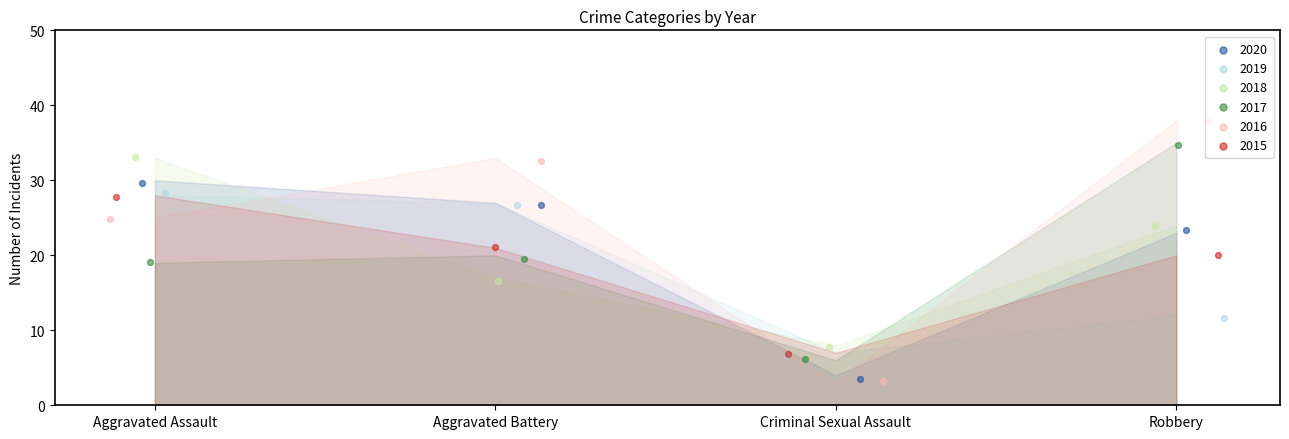

At which category is the sum across all series the highest?

Aggravated Assault